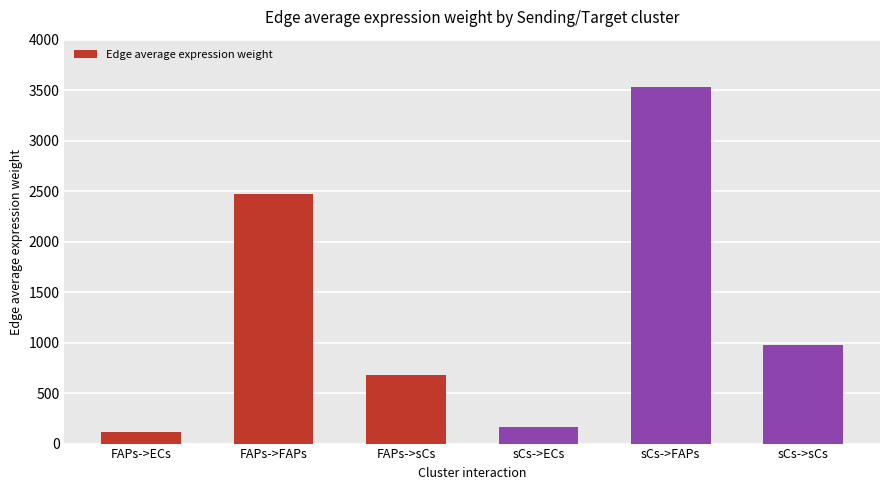

Are the bars horizontal?

No